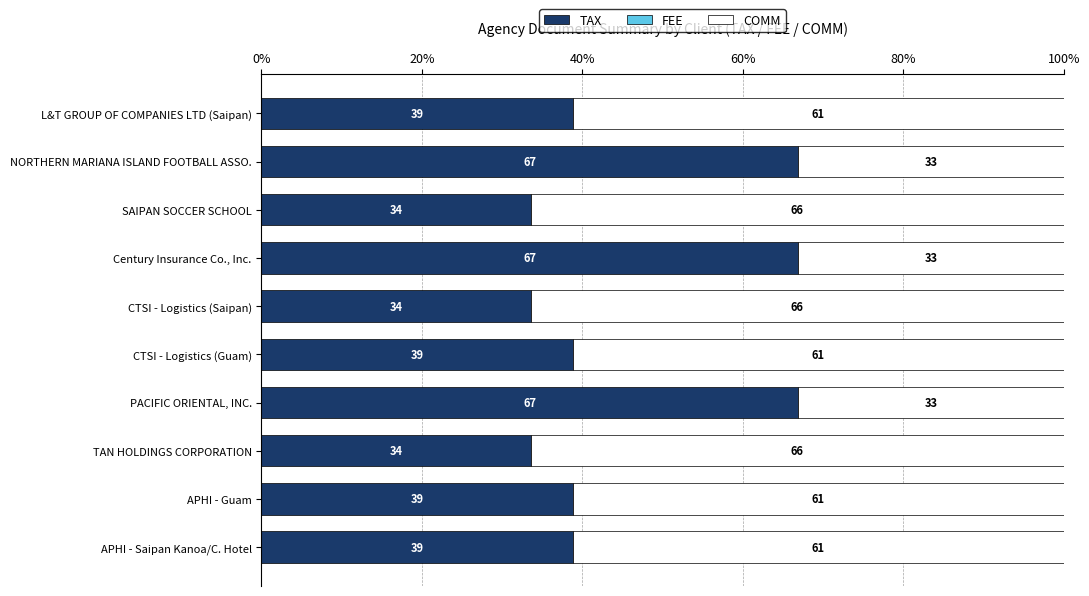

Is it true that TAX equals 38.8 at APHI - Saipan Kanoa/C. Hotel?

True